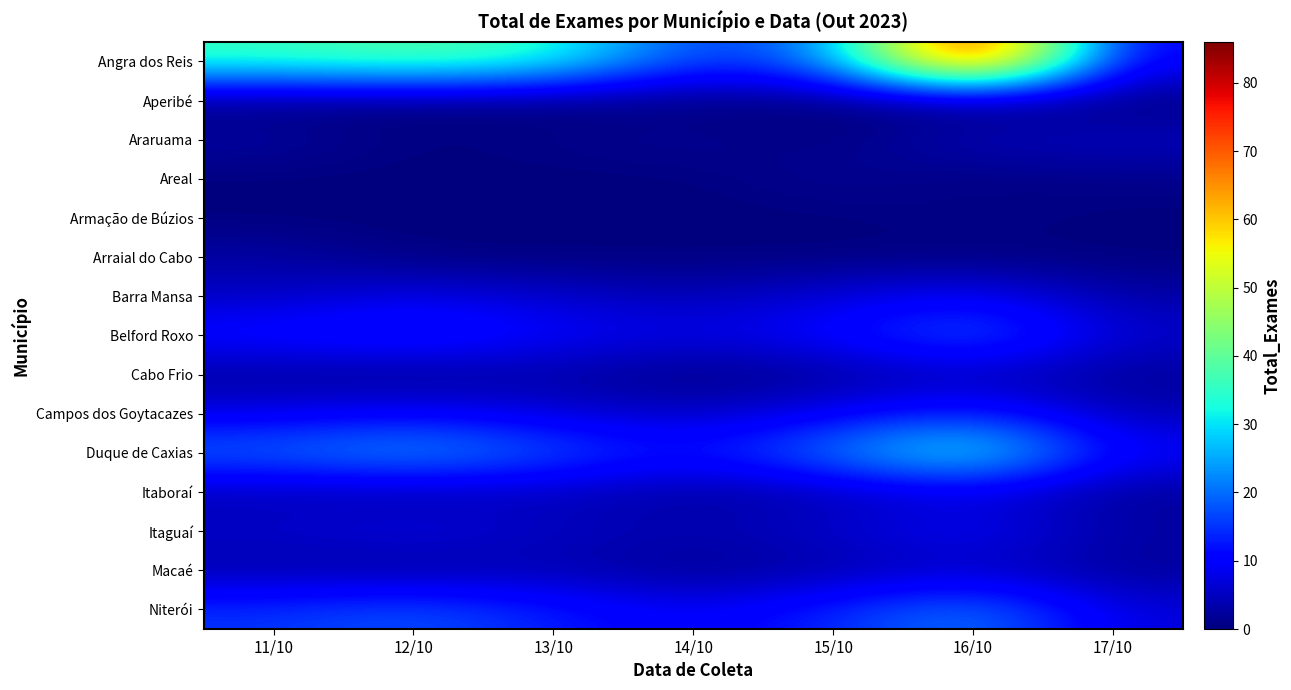

Rank the series at 14/10 from lowest to highest value.

Aperibé, Areal, Armação de Búzios, Arraial do Cabo, Cabo Frio, Macaé, Araruama, Itaboraí, Barra Mansa, Itaguaí, Campos dos Goytacazes, Belford Roxo, Niterói, Duque de Caxias, Angra dos Reis